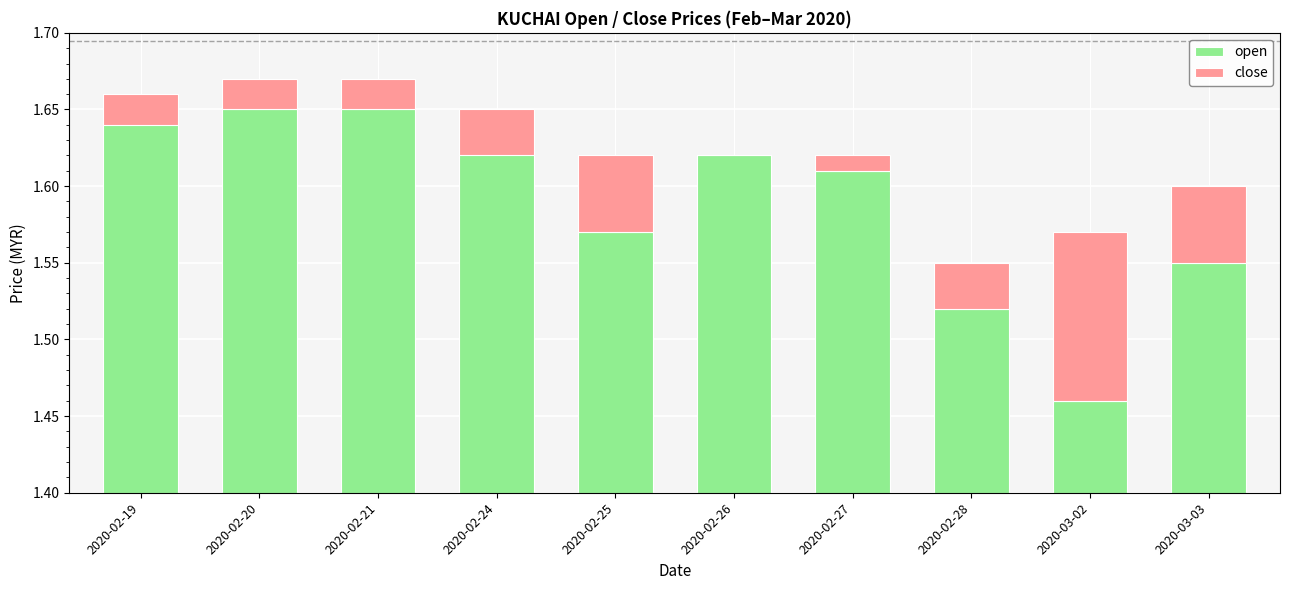

Does the chart contain any negative values?

No